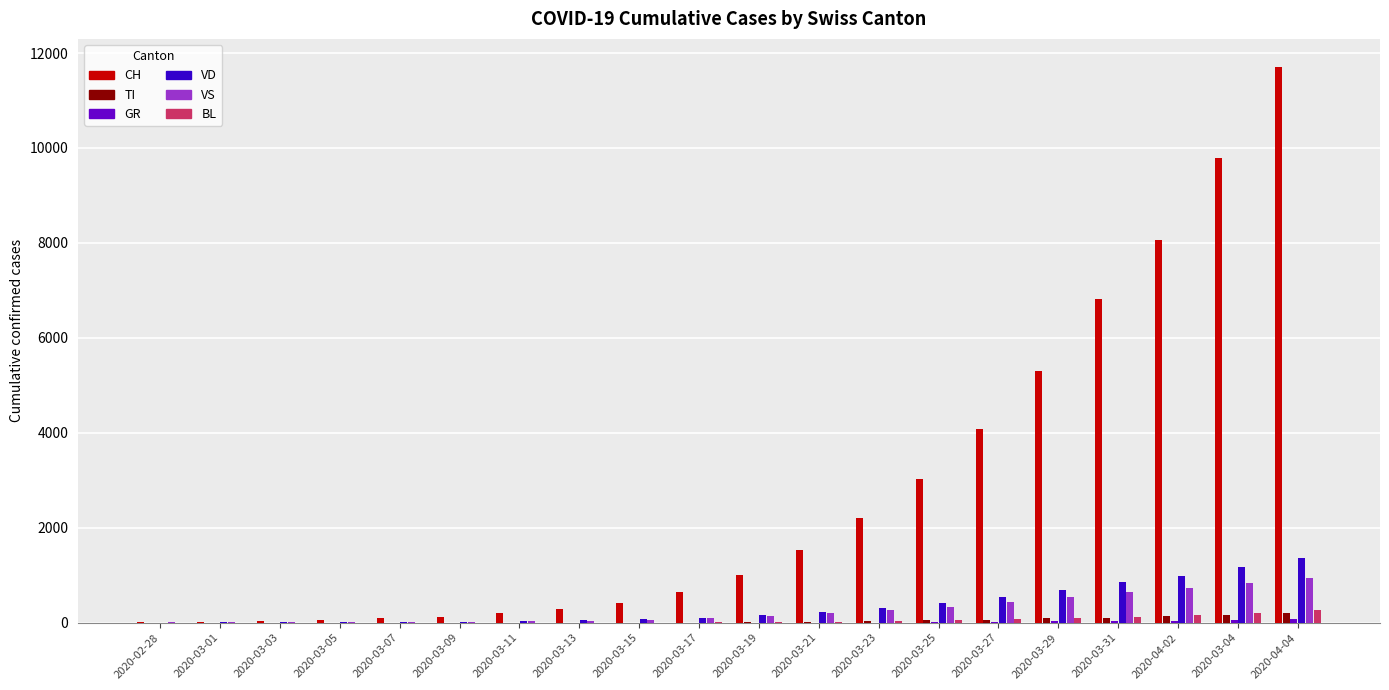

At which category is the sum across all series the highest?

2020-04-04